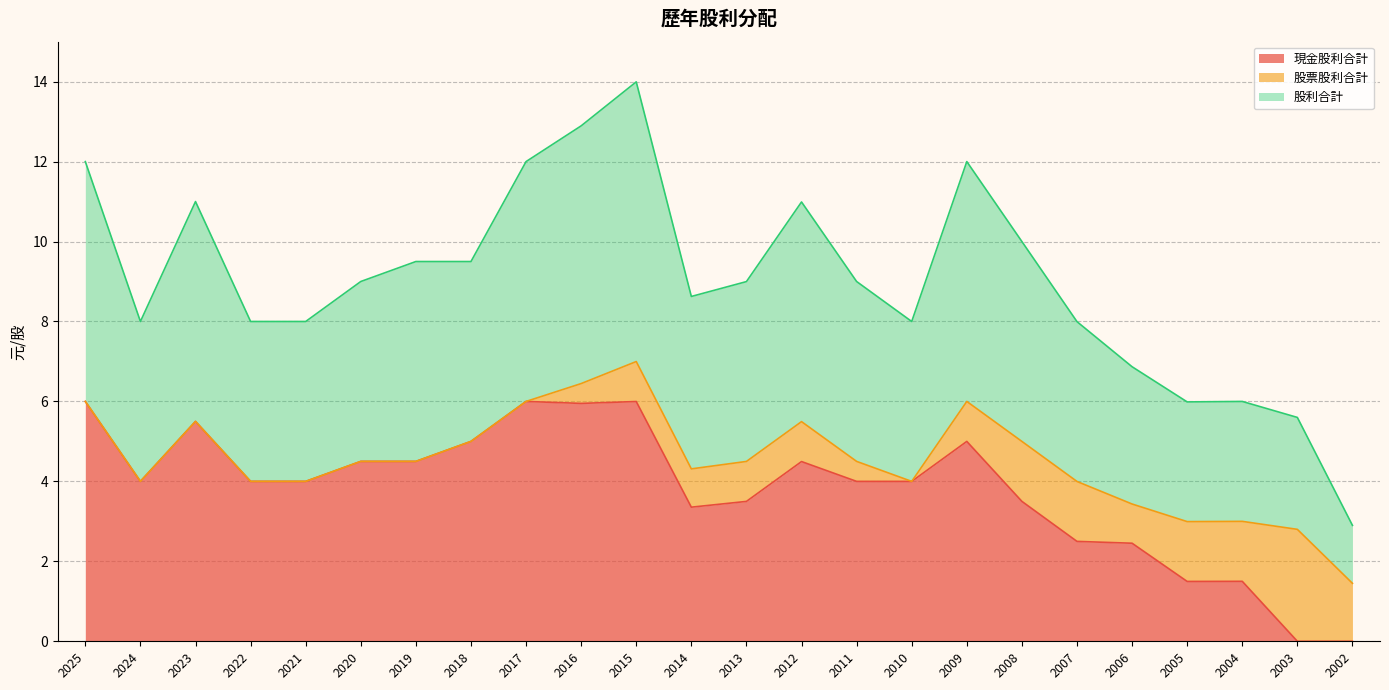

What are all the series names shown in the legend?

現金股利合計, 股票股利合計, 股利合計